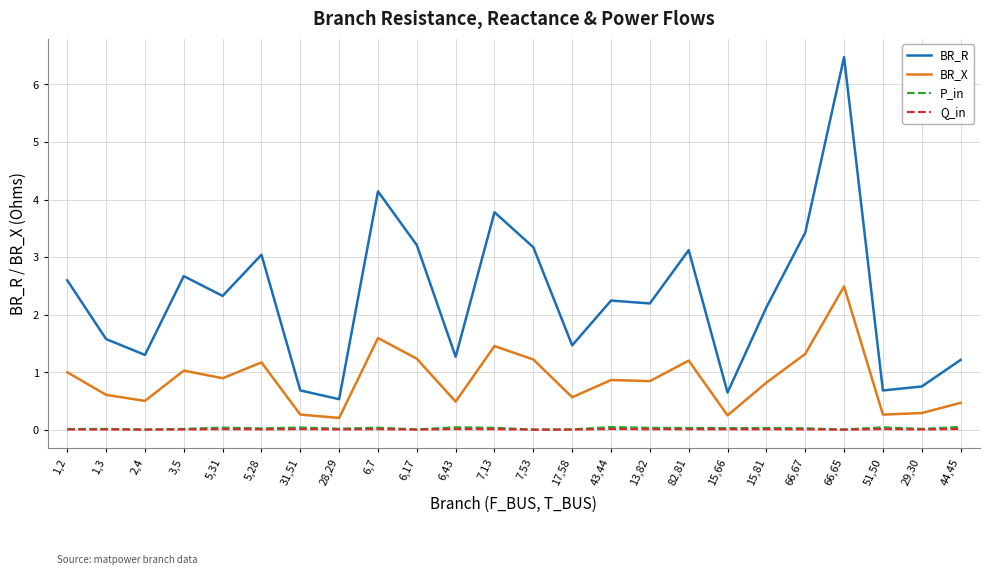

Which series has the largest total across all categories?

BR_R